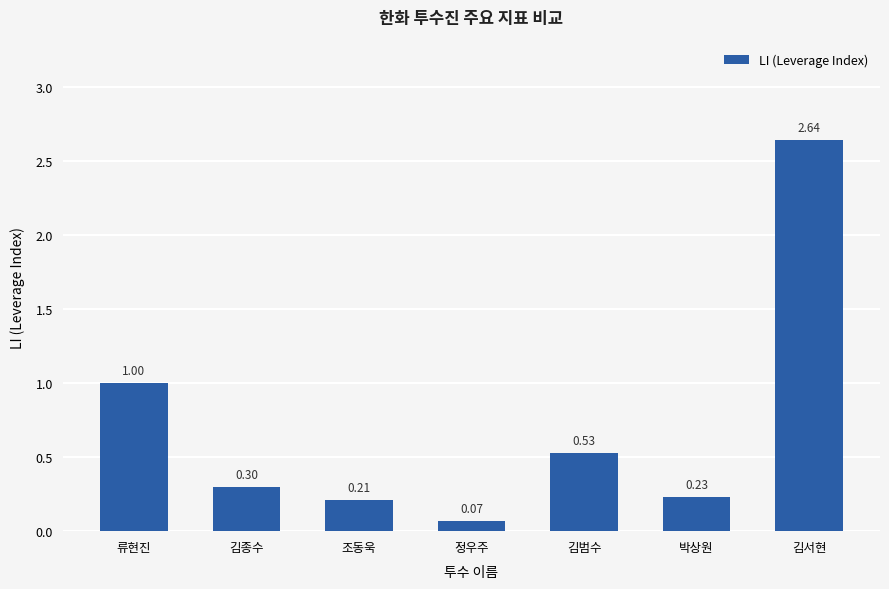

Where is the data nearest to the value 1?

류현진